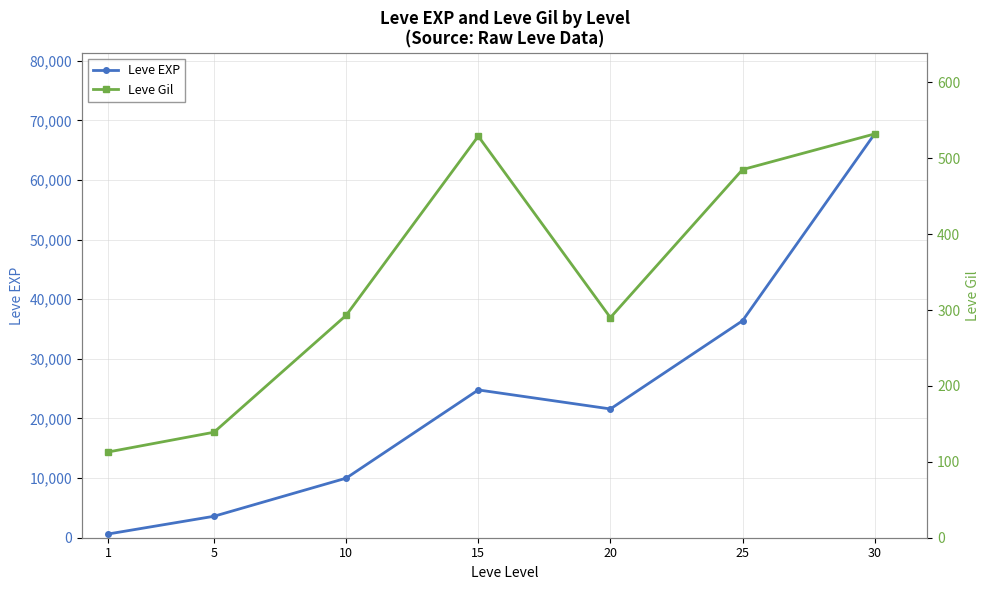

Between 25 and 1, which is larger?

25